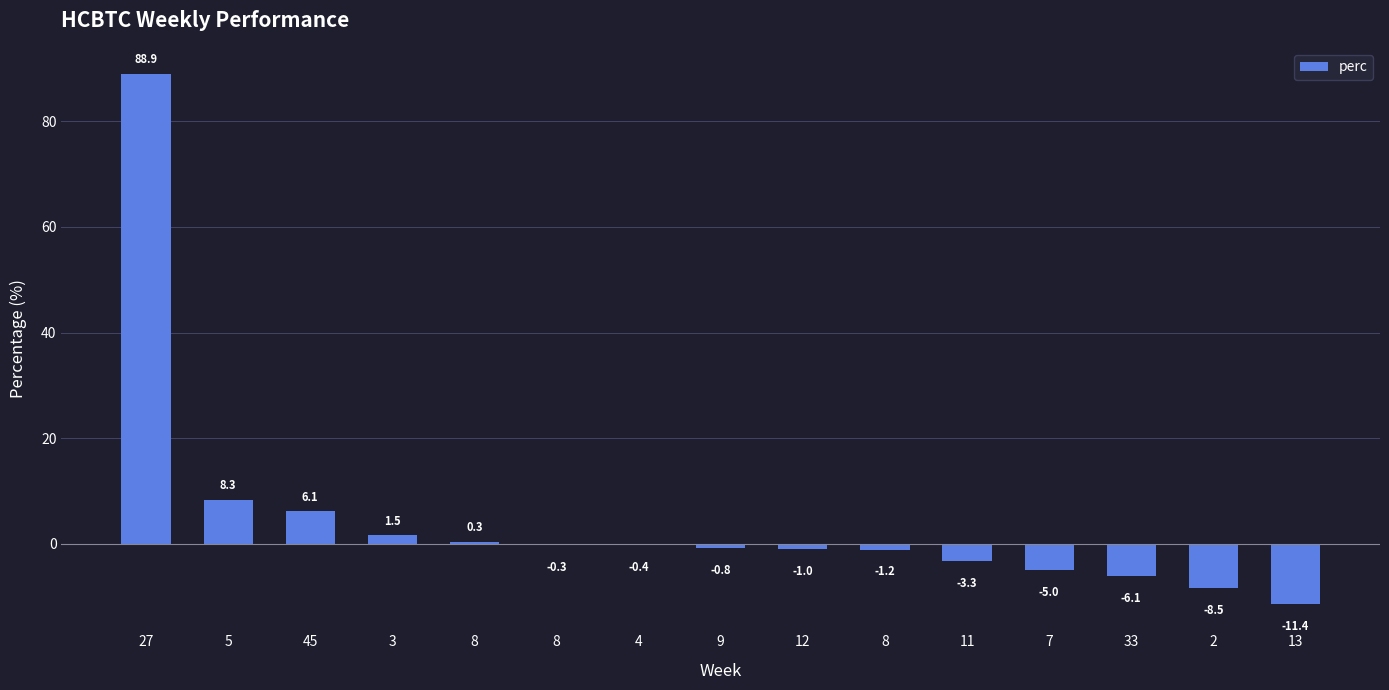

Count the number of data series in this chart.

1